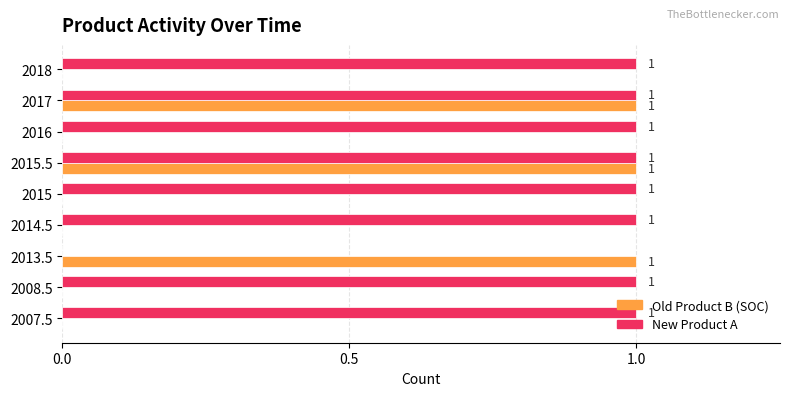

The value of Old Product B (SOC) at 2018 is 0. True or false?

True